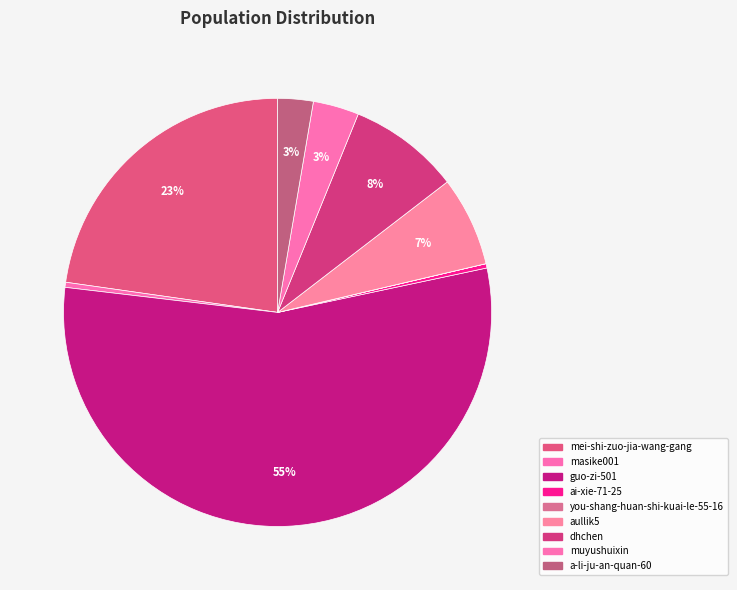

Between you-shang-huan-shi-kuai-le-55-16 and mei-shi-zuo-jia-wang-gang, which is larger?

mei-shi-zuo-jia-wang-gang